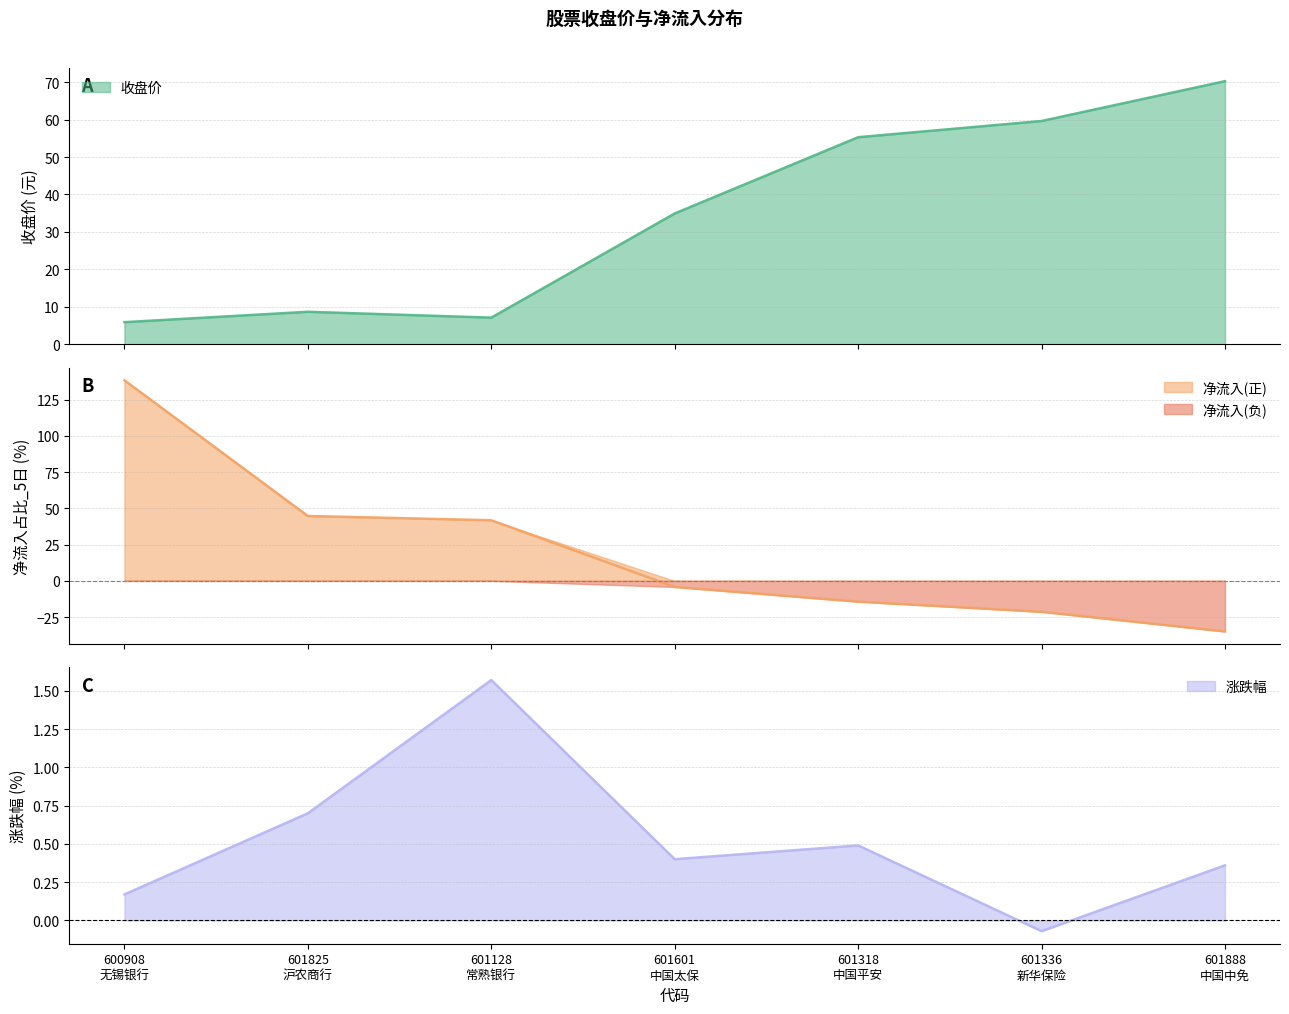

The value of 收盘价 at 601888 中国中免 is 16.9. True or false?

False